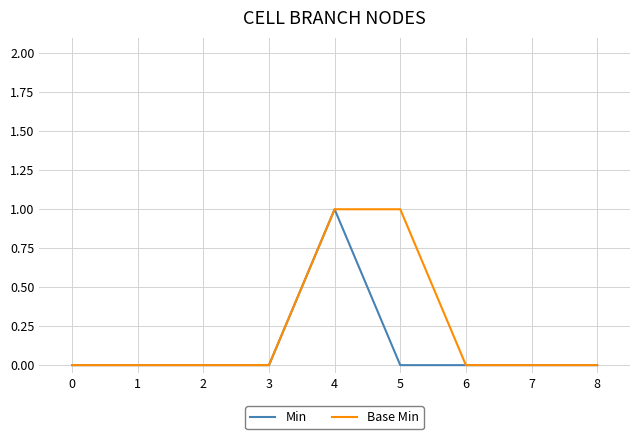

Which series has the largest total across all categories?

Base Min